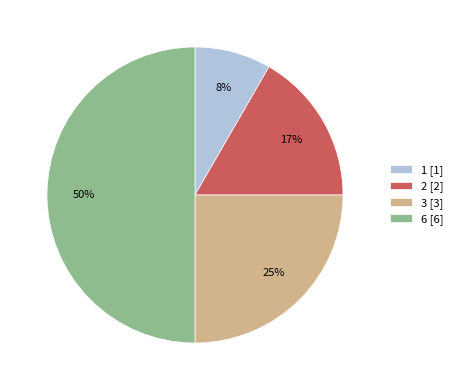

To the nearest percent, what is the combined percentage of 6 and 1?

58%